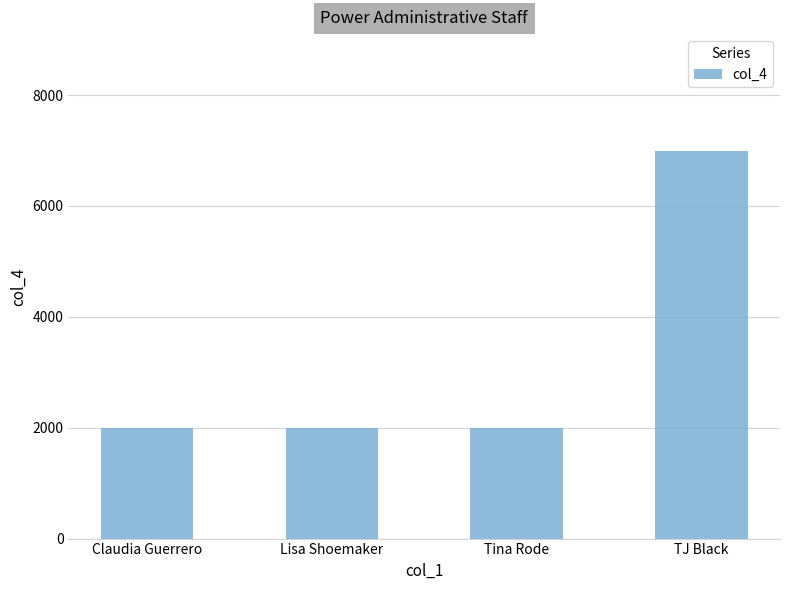

How many categories are shown in the chart?

4